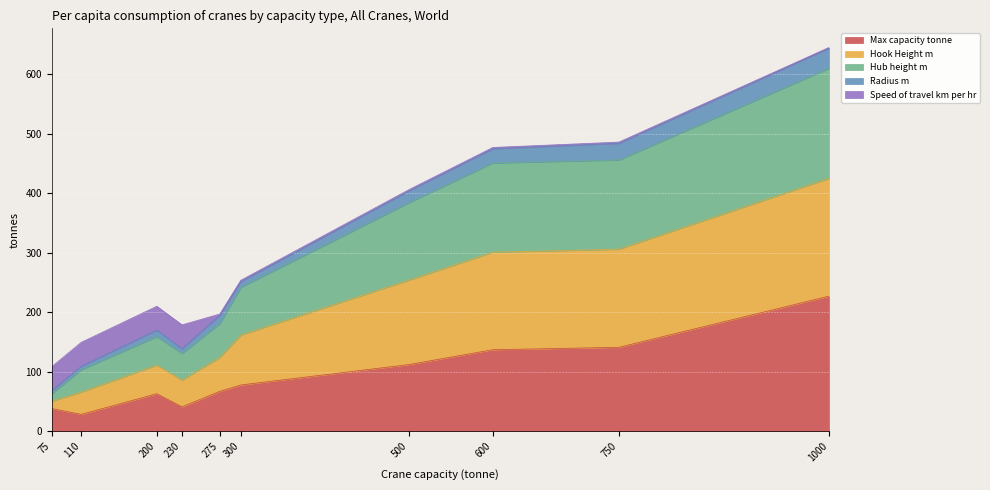

The Max capacity tonne series shows 15.4 at 200. True or false?

False